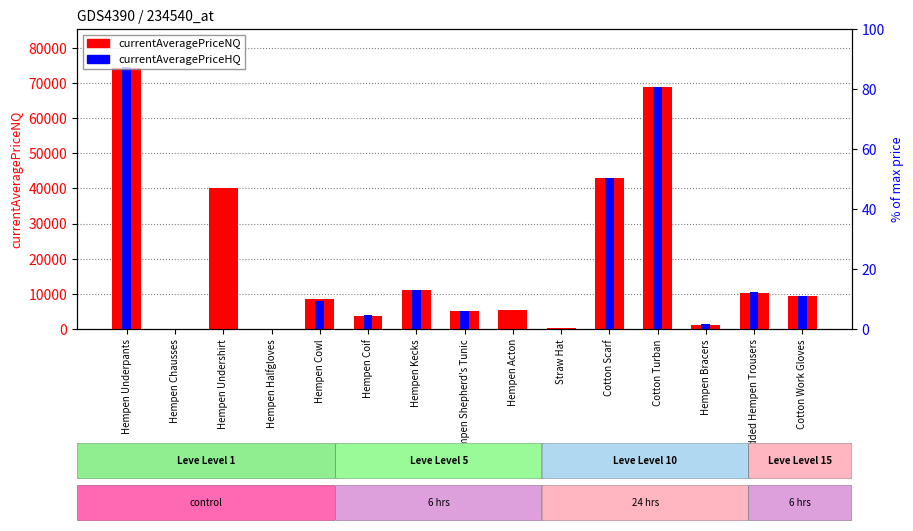

Rank the series by their average value, from lowest to highest.

currentAveragePriceHQ, currentAveragePriceNQ